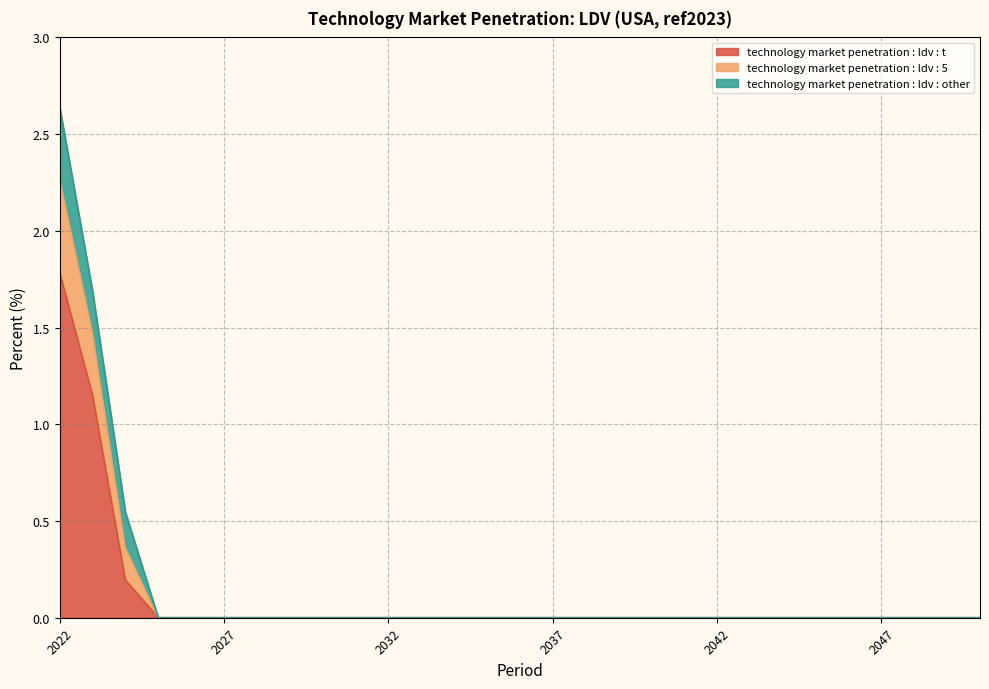

At which category is the sum across all series the highest?

2022